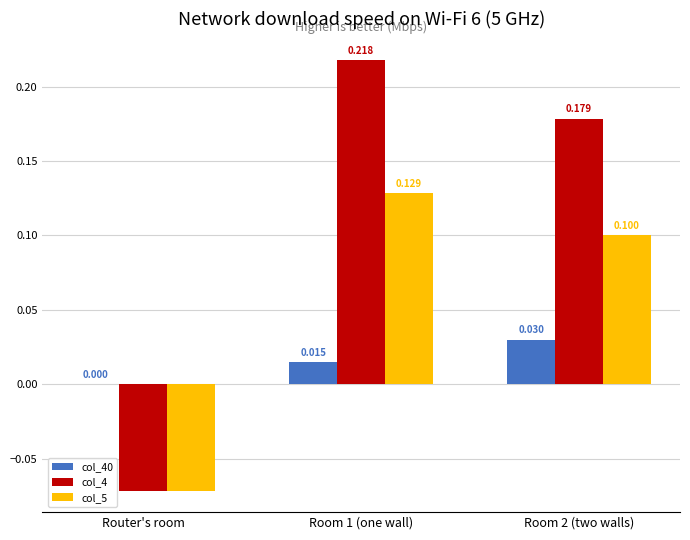

Is the value of col_40 at Room 2 (two walls) greater than the value of col_4 at Room 1 (one wall)?

No